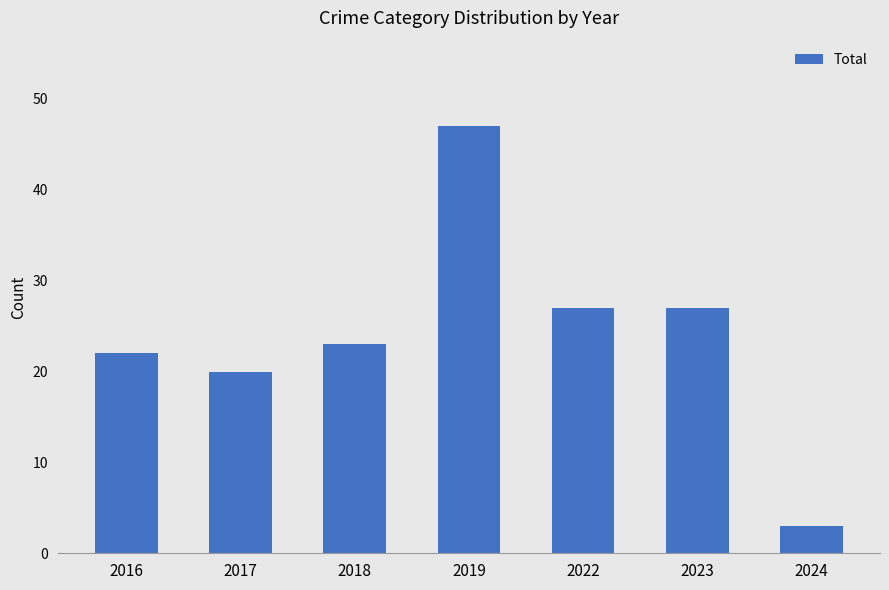

Which has a higher value, 2017 or 2018?

2018